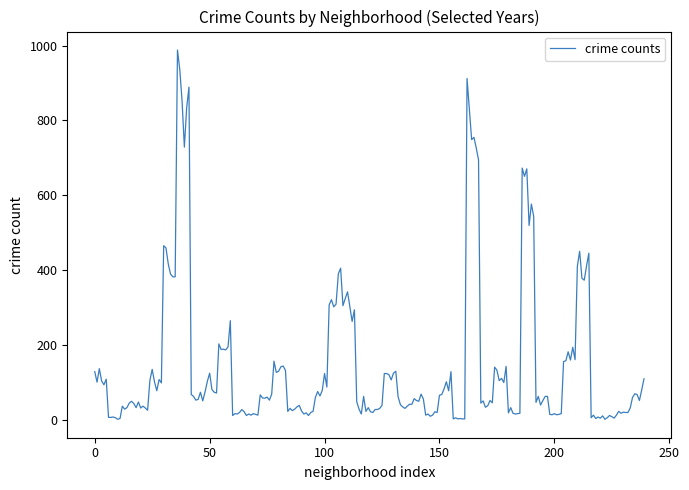

What is the greatest value displayed?

988